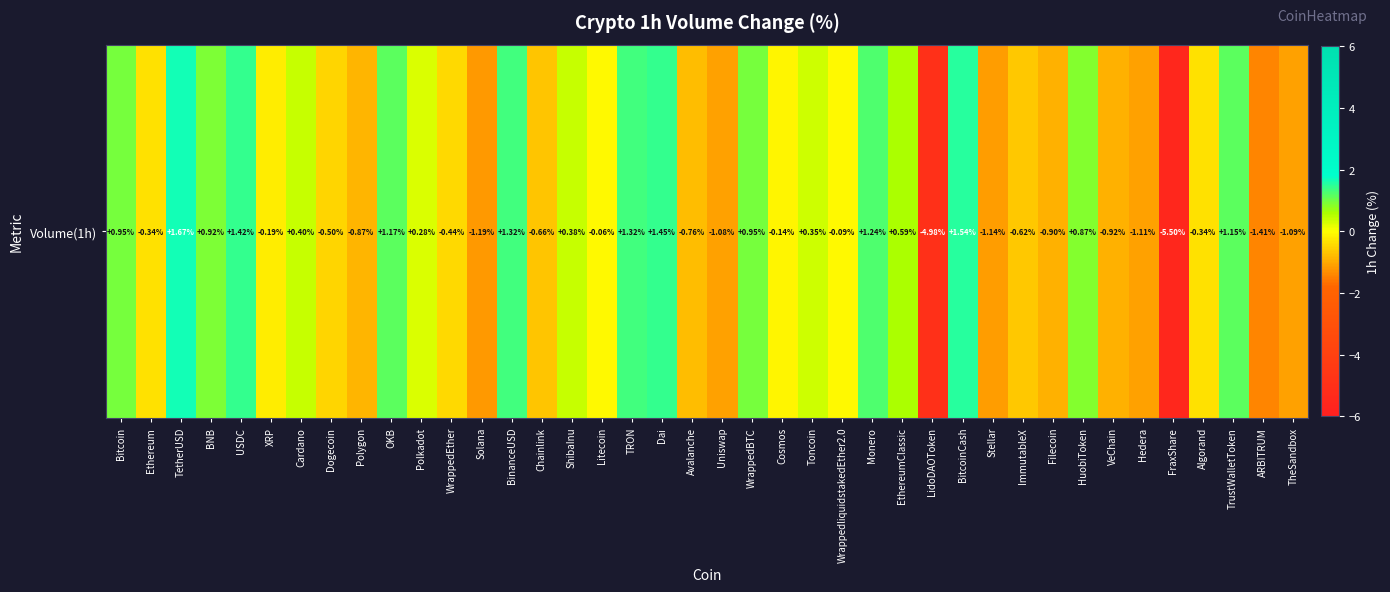

Reading left to right, list all the values displayed in this chart.

Bitcoin=0.9	Ethereum=-0.3	TetherUSD=1.7	BNB=0.9	USDC=1.4	XRP=-0.2	Cardano=0.4	Dogecoin=-0.5	Polygon=-0.9	OKB=1.2	Polkadot=0.3	WrappedEther=-0.4	Solana=-1.2	BinanceUSD=1.3	Chainlink=-0.7	ShibaInu=0.4	Litecoin=-0.1	TRON=1.3	Dai=1.4	Avalanche=-0.8	Uniswap=-1.1	WrappedBTC=0.9	Cosmos=-0.1	Toncoin=0.3	WrappedliquidstakedEther2.0=-0.1	Monero=1.2	EthereumClassic=0.6	LidoDAOToken=-5.0	BitcoinCash=1.5	Stellar=-1.1	ImmutableX=-0.6	Filecoin=-0.9	HuobiToken=0.9	VeChain=-0.9	Hedera=-1.1	FraxShare=-5.5	Algorand=-0.3	TrustWalletToken=1.1	ARBITRUM=-1.4	TheSandbox=-1.1